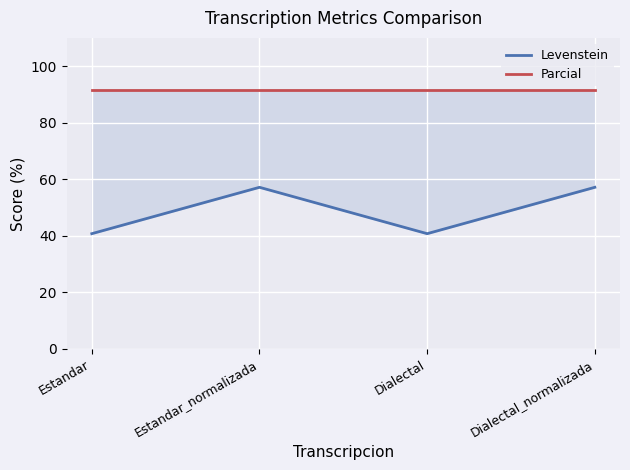

The value of Levenstein at Estandar is 63.0. True or false?

False